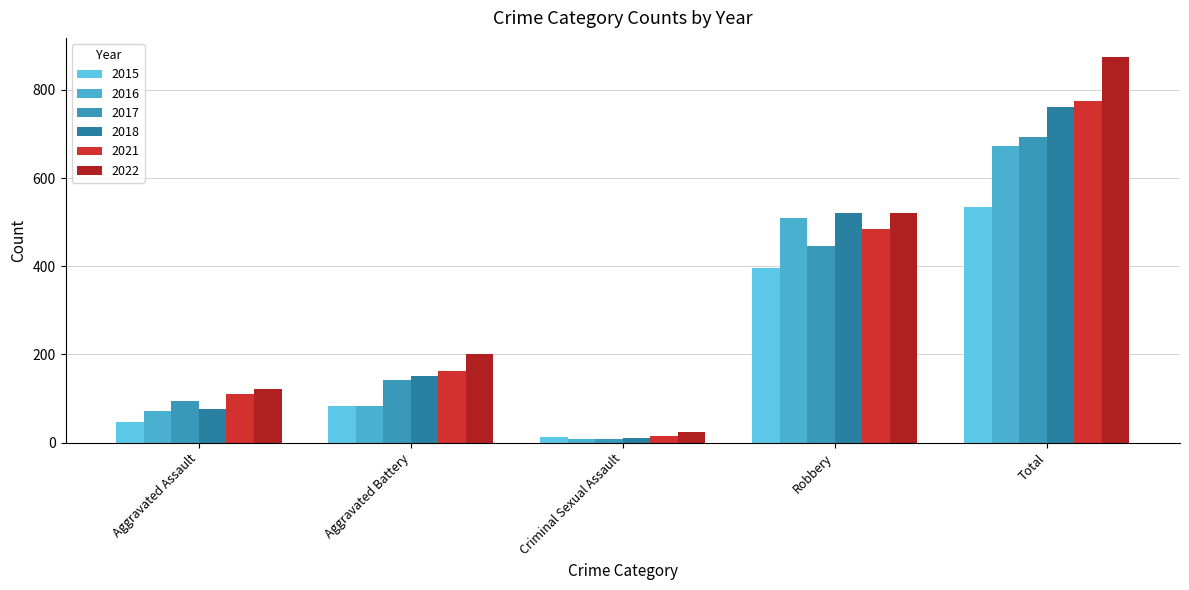

How many groups of bars are there?

5